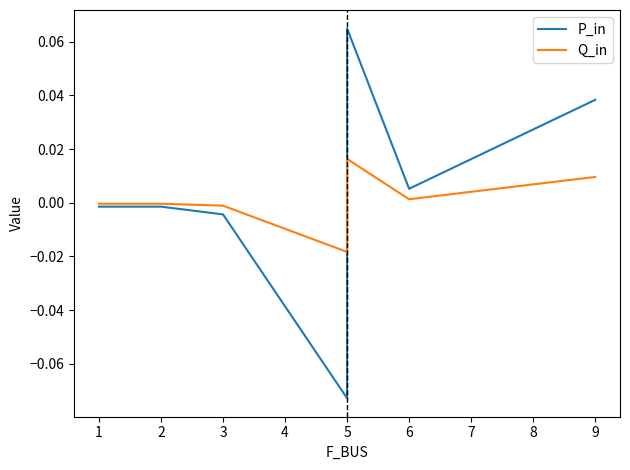

Which series changed the most between 1 and 6?

P_in